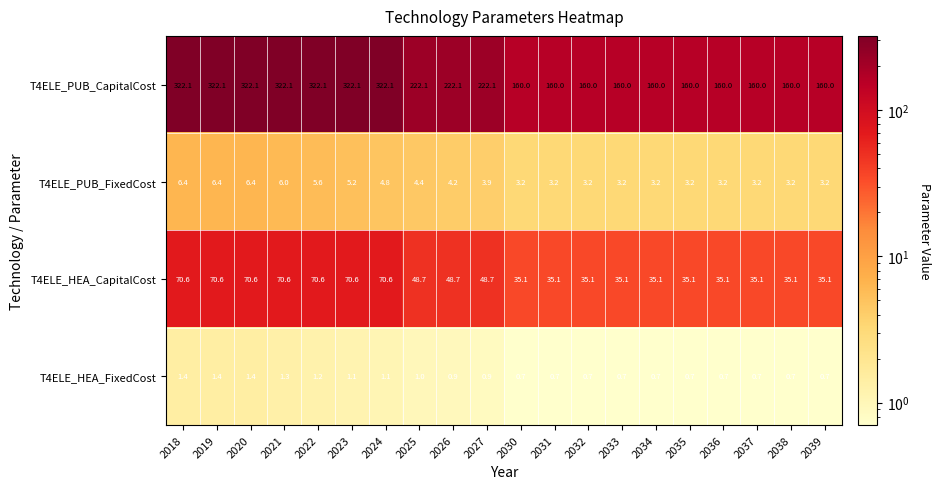

What value does the T4ELE_PUB_CapitalCost series have at 2038?

160.0